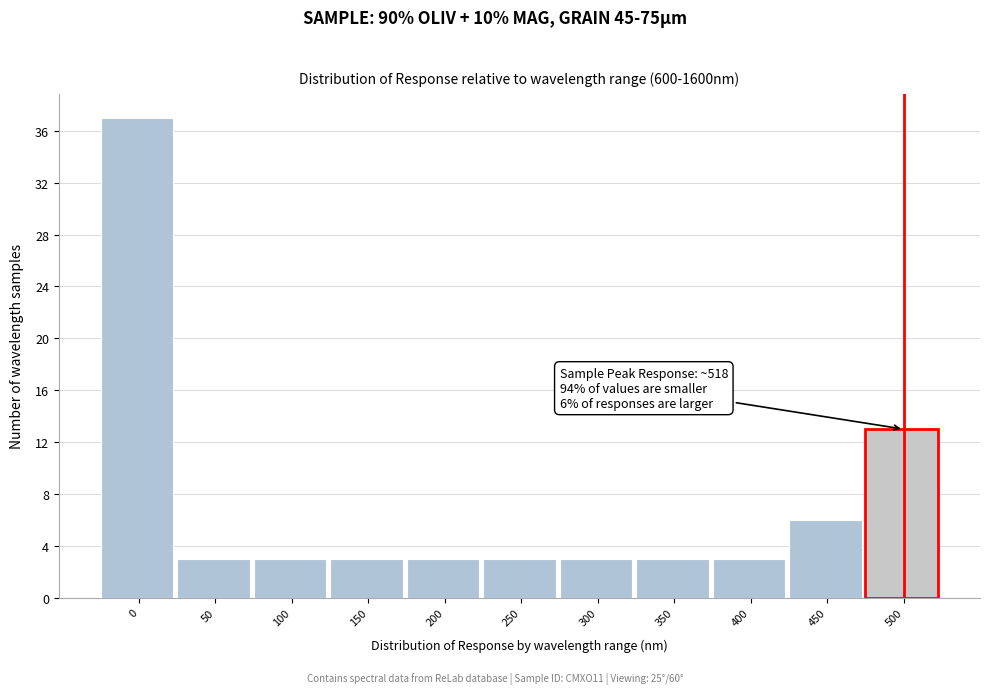

Reading left to right, what are all the values shown in this chart?

37	3	3	3	3	3	3	3	3	6	13